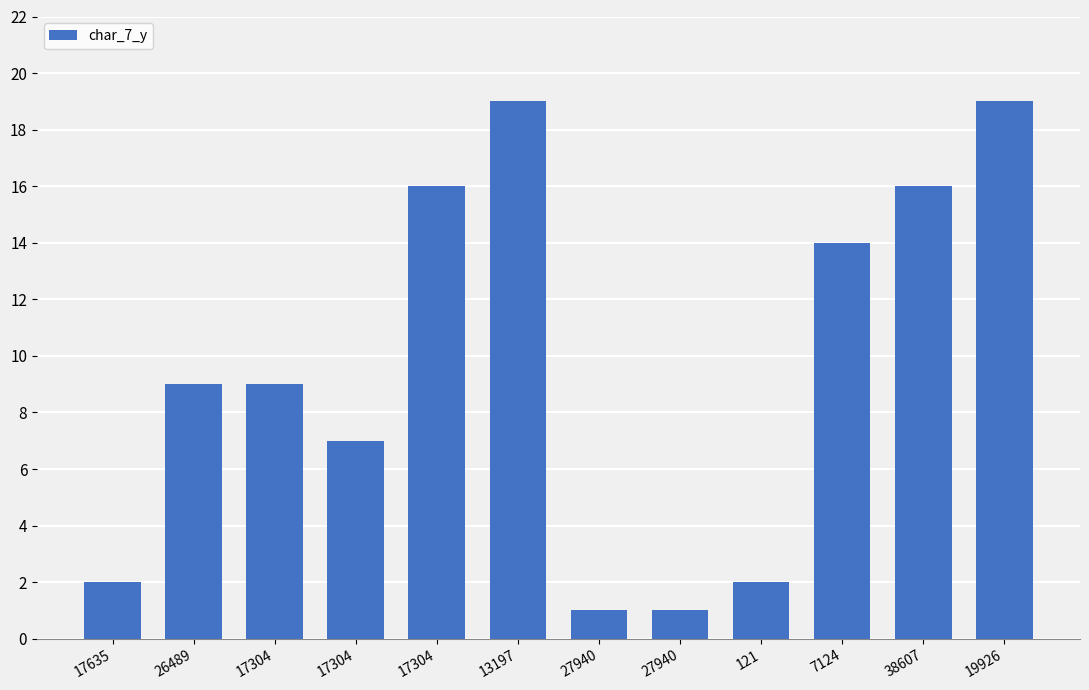

What is the difference between the second highest and minimum values?

18